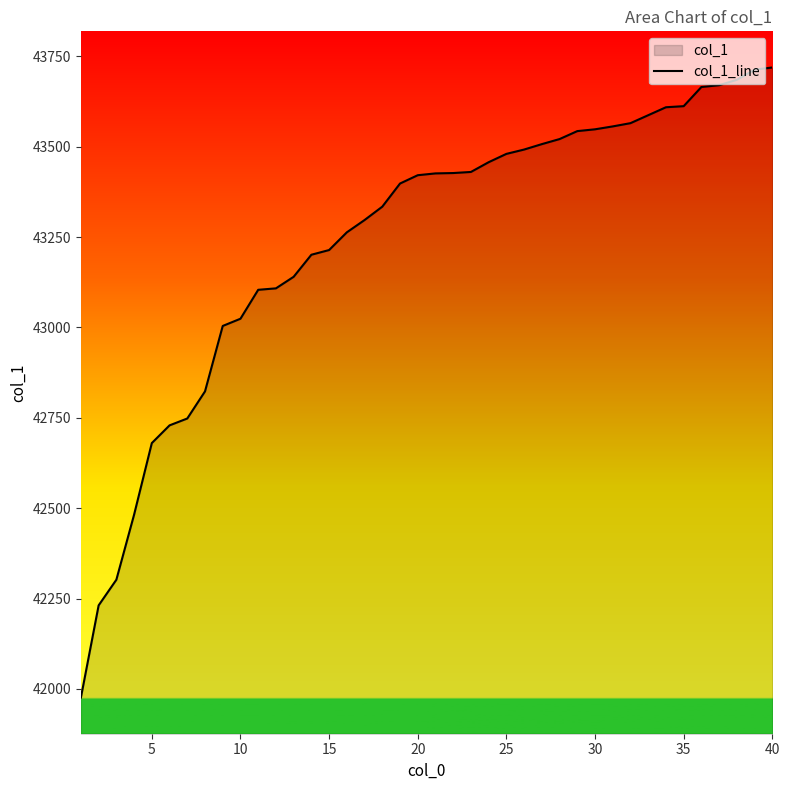

The value at 10 is 43024. True or false?

True